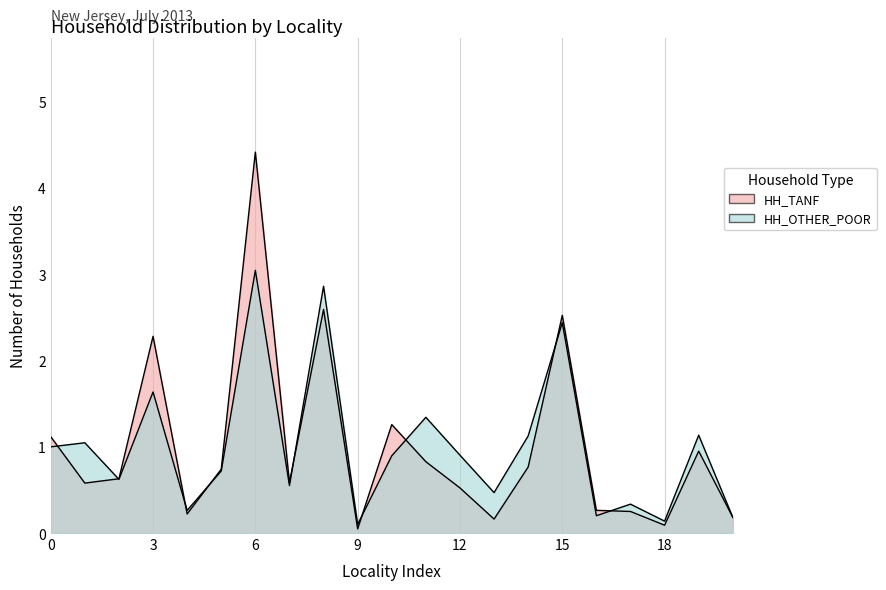

Count the number of data series in this chart.

2